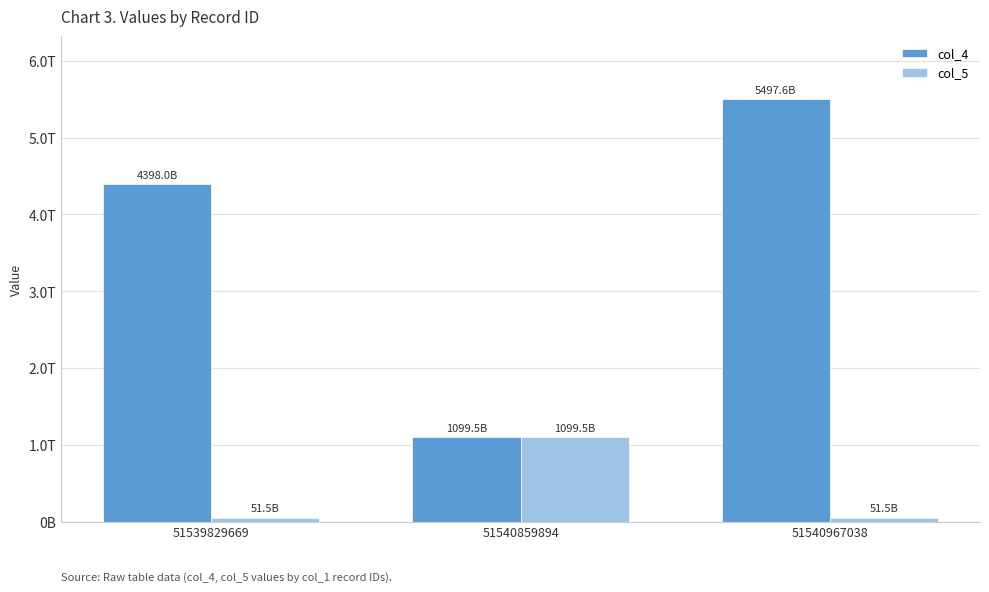

Between 51540967038 and 51540859894, which is larger?

51540967038